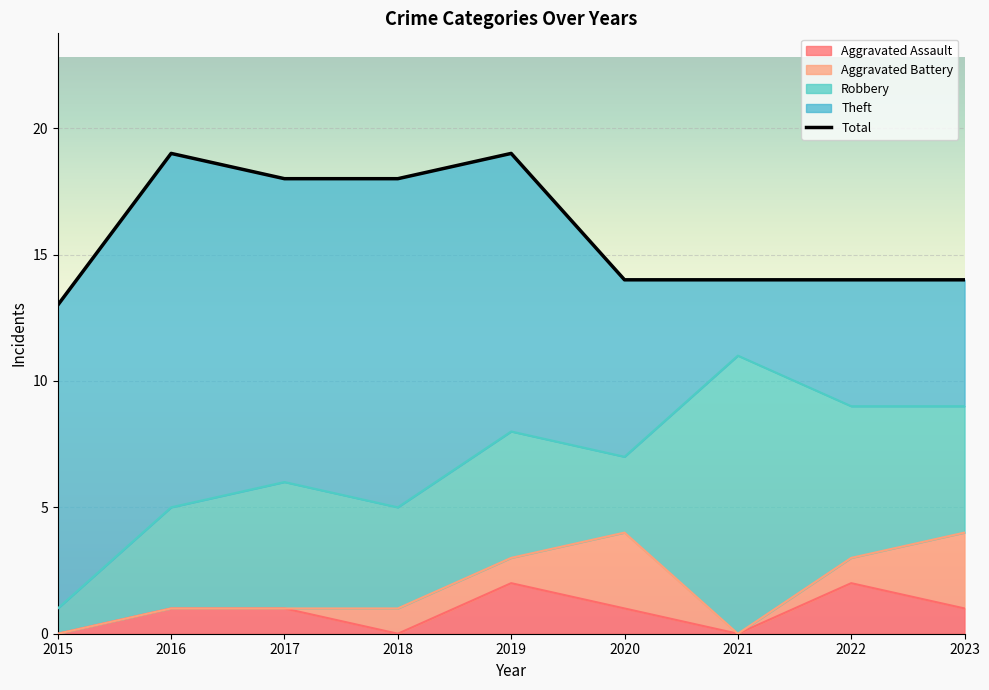

At which label is Robbery closest to 6?

2022